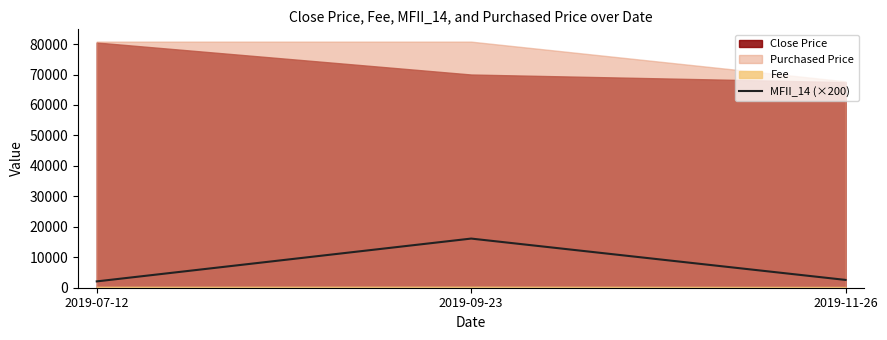

Reading right to left, extract all data points from this chart.

2019-11-26=2561.4	2019-09-23=16134.9	2019-07-12=2077.6